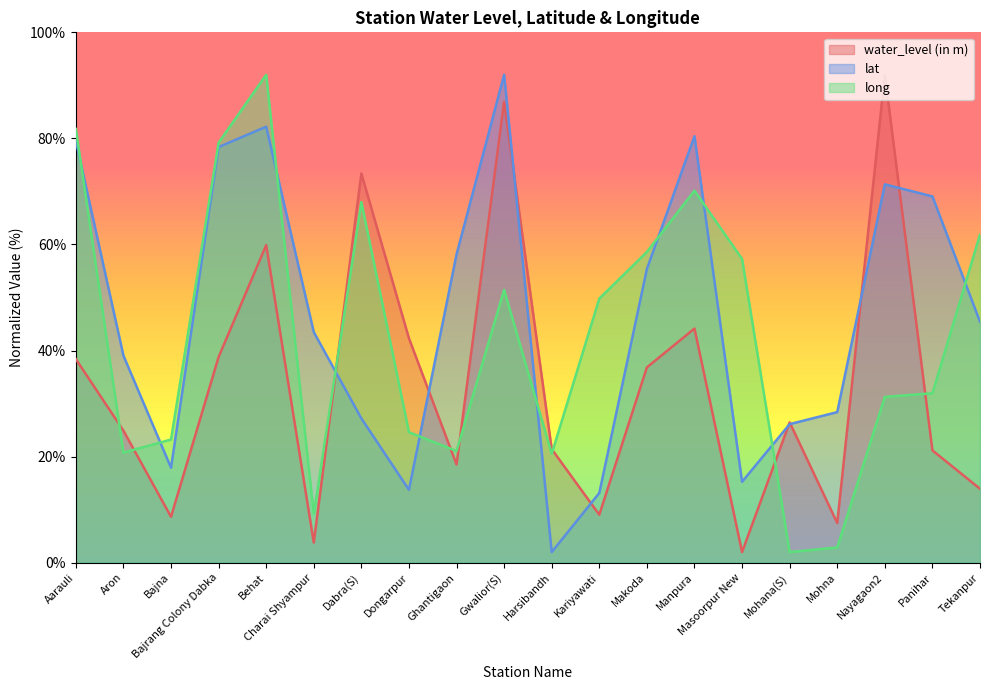

Reading left to right, extract all data points from this chart.

water_level (in m): 38.4	24.9	8.7	38.8	59.9	3.8	73.4	42.3	18.5	86.9	21.4	9.0	36.8	44.1	2.0	26.5	7.5	92.0	21.2	13.9
lat: 79.6	39.0	17.9	78.4	82.2	43.5	27.2	13.7	58.1	92.0	2.0	13.1	55.4	80.4	15.3	26.1	28.4	71.3	69.1	45.4
long: 81.8	20.8	23.2	79.2	92.0	9.2	68.0	24.6	21.0	51.4	20.5	49.8	58.6	70.1	57.3	2.0	2.9	31.3	31.9	61.9